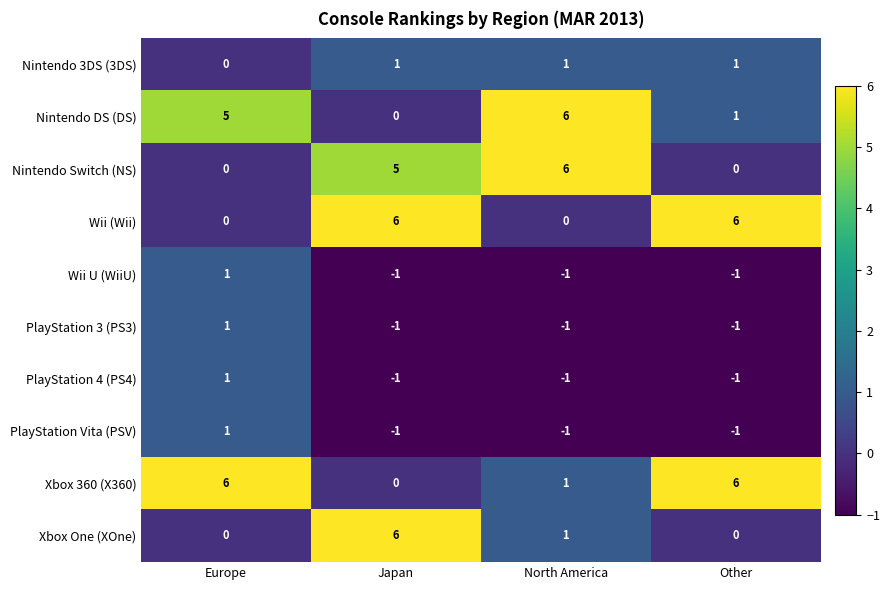

True or false: Nintendo Switch (NS) has a value of 3 at North America.

False